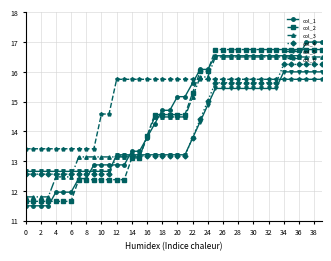

What is the average value of the col_5 series?

14.1